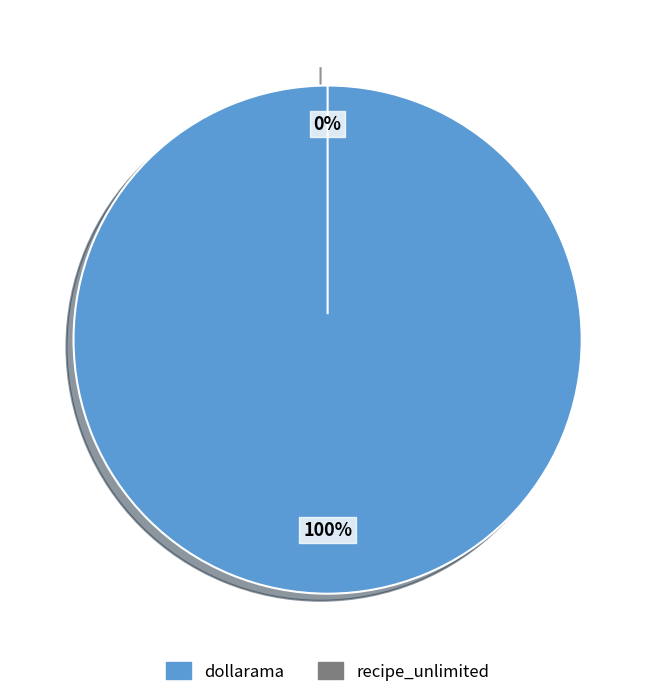

To the nearest percent, what is the combined percentage of recipe_unlimited and dollarama?

100%